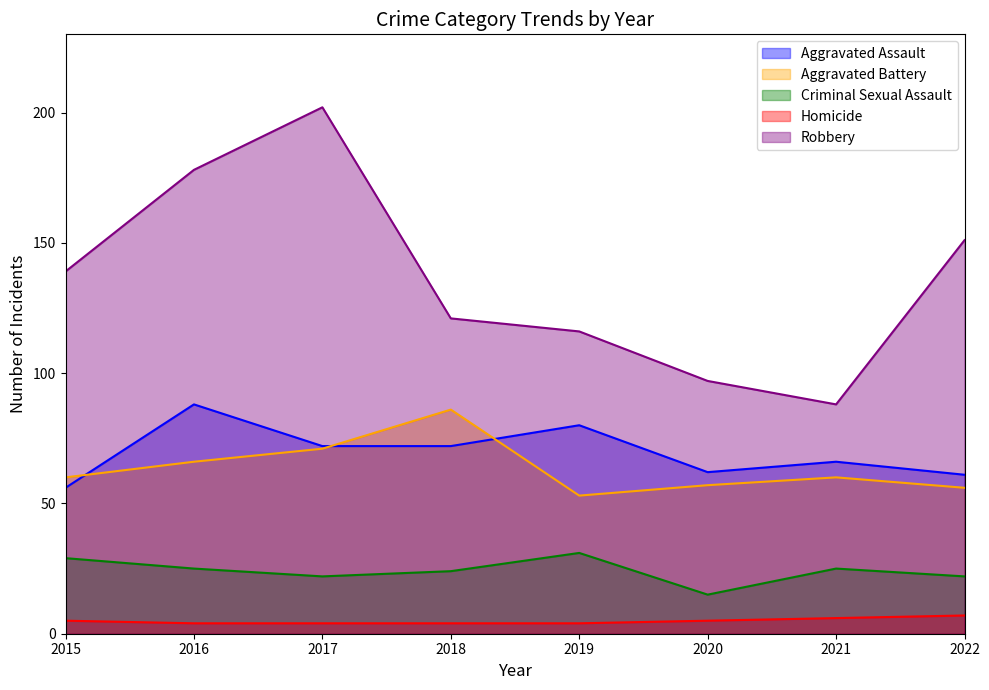

At which category is the sum across all series the highest?

2017